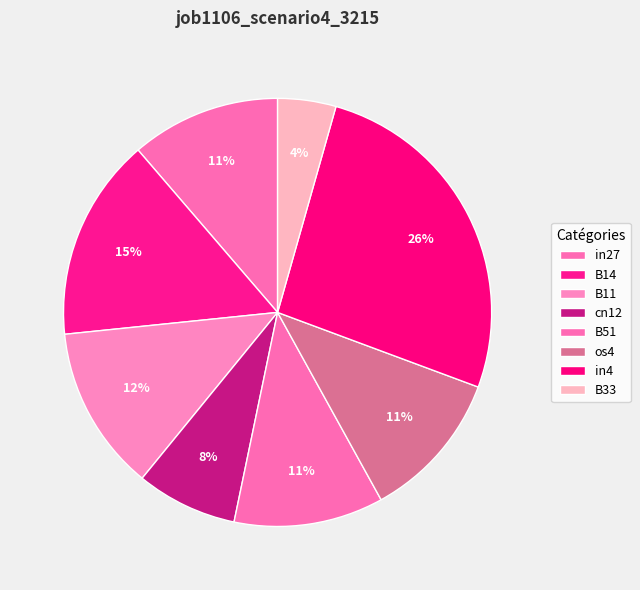

What is the largest slice in the pie chart?

in4